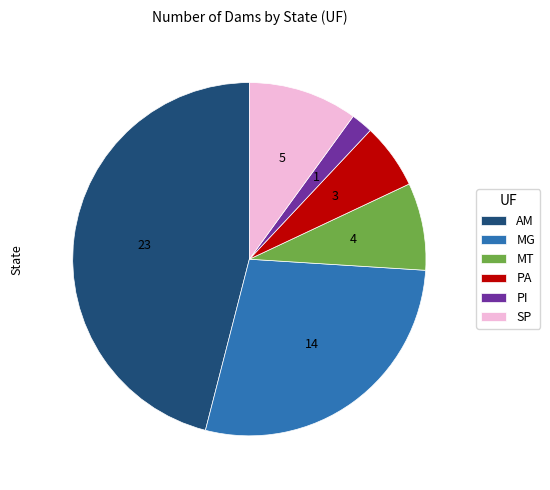

Do MG and SP together represent more than half of the pie?

No